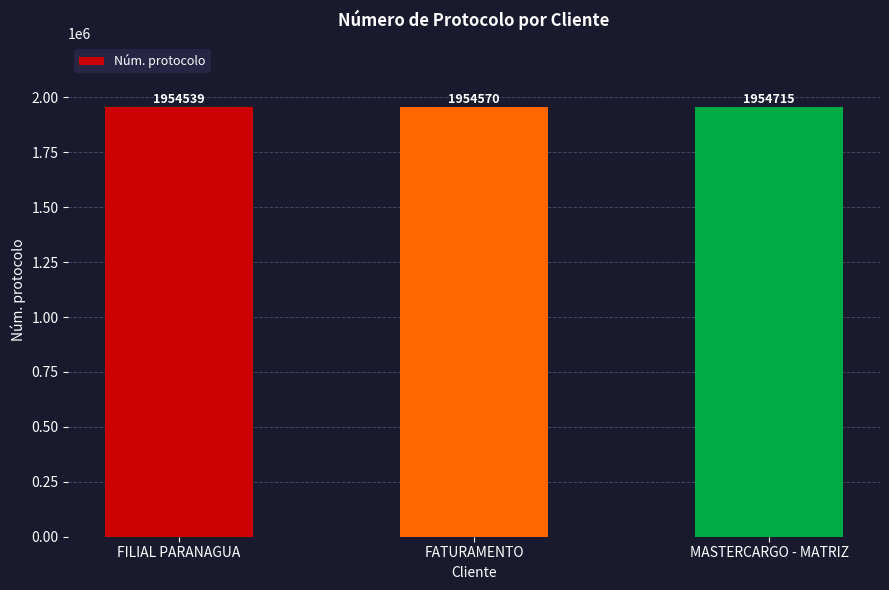

Count the values in the range 1954539 to 1954715.

3